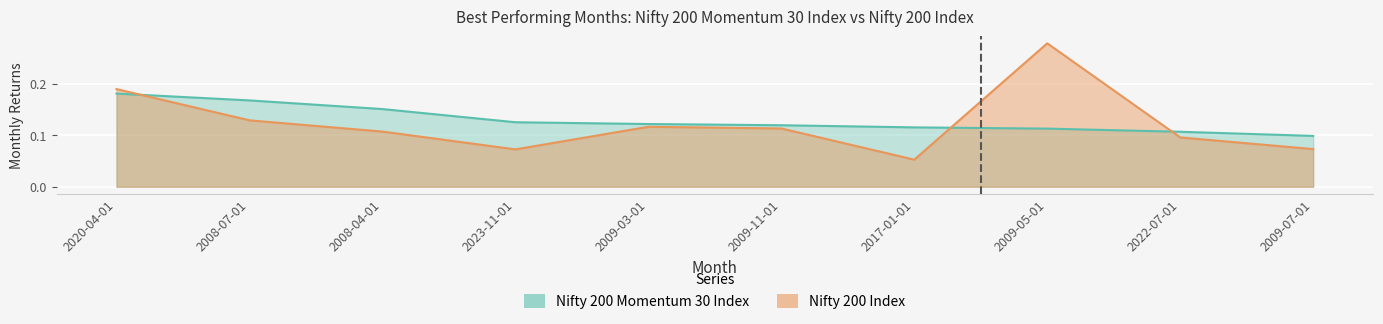

What is the total value across all series at 2009-07-01?

0.2